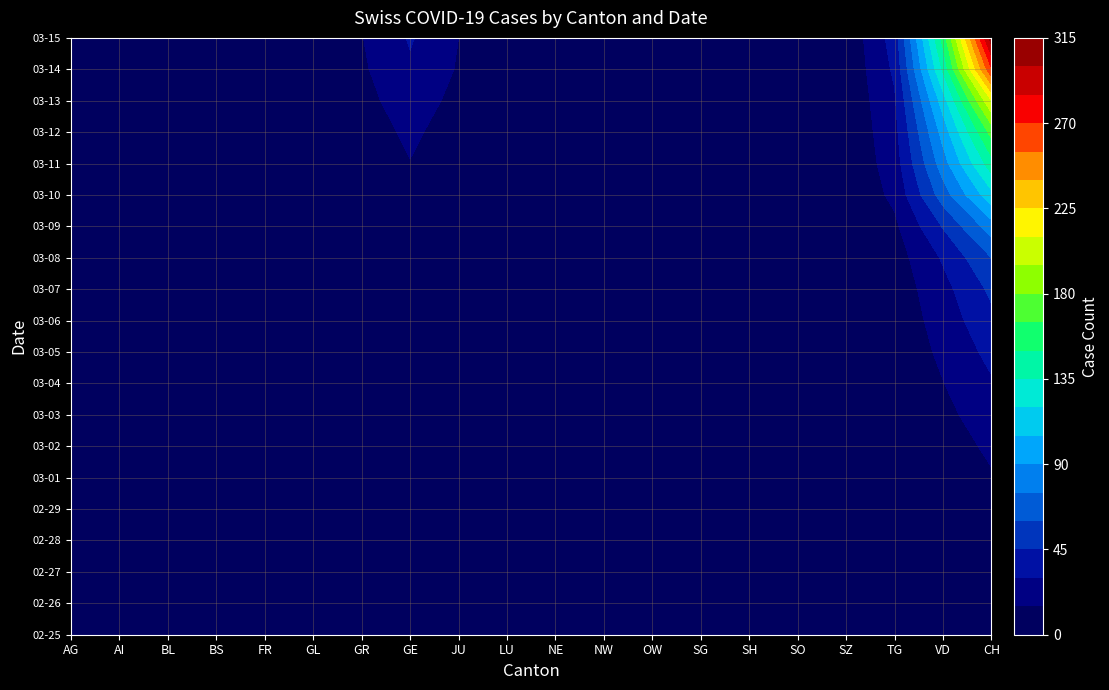

List the labels in order of 2020-03-04 value, largest first.

19, 18, 7, 12, 2, 10, 16, 0, 1, 3, 4, 5, 6, 8, 9, 11, 13, 14, 15, 17